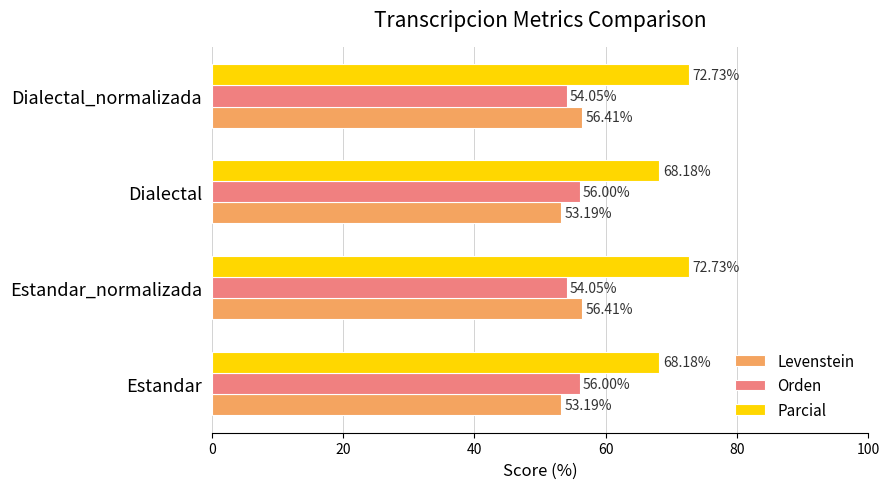

How many distinct data groups are displayed?

3